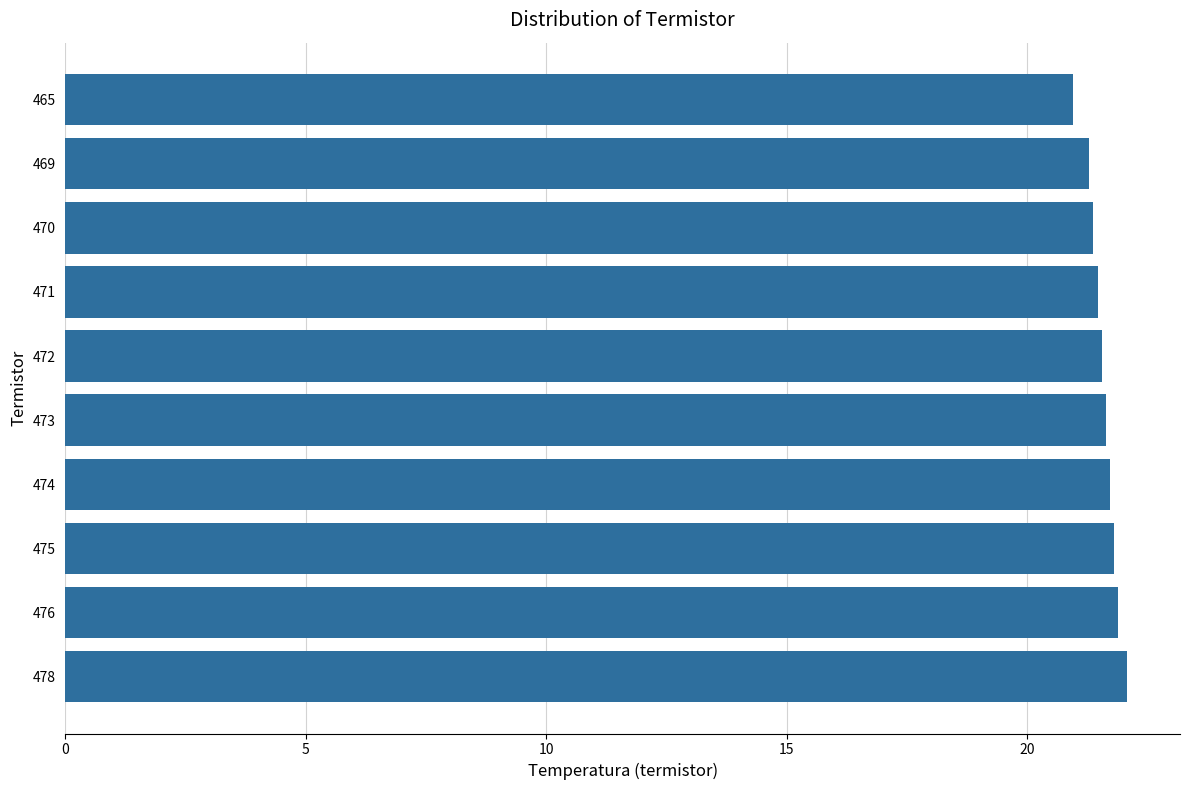

Is it true that the value at 471 is 38.5?

False